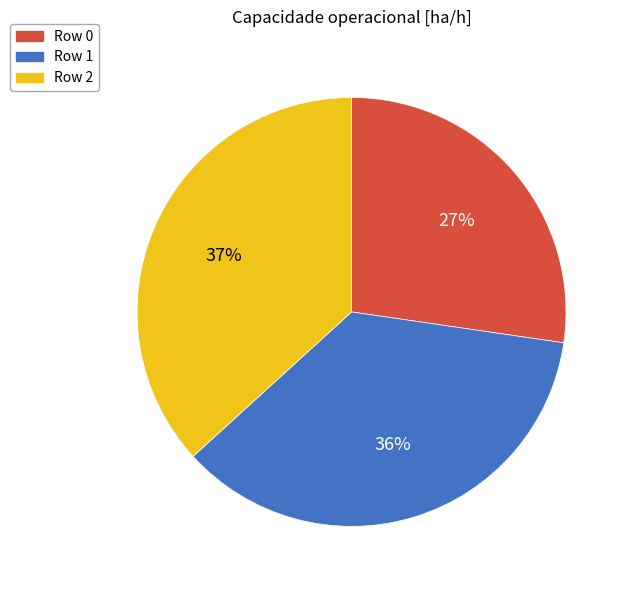

Combined, do Row 2 and Row 1 account for over 50%?

Yes